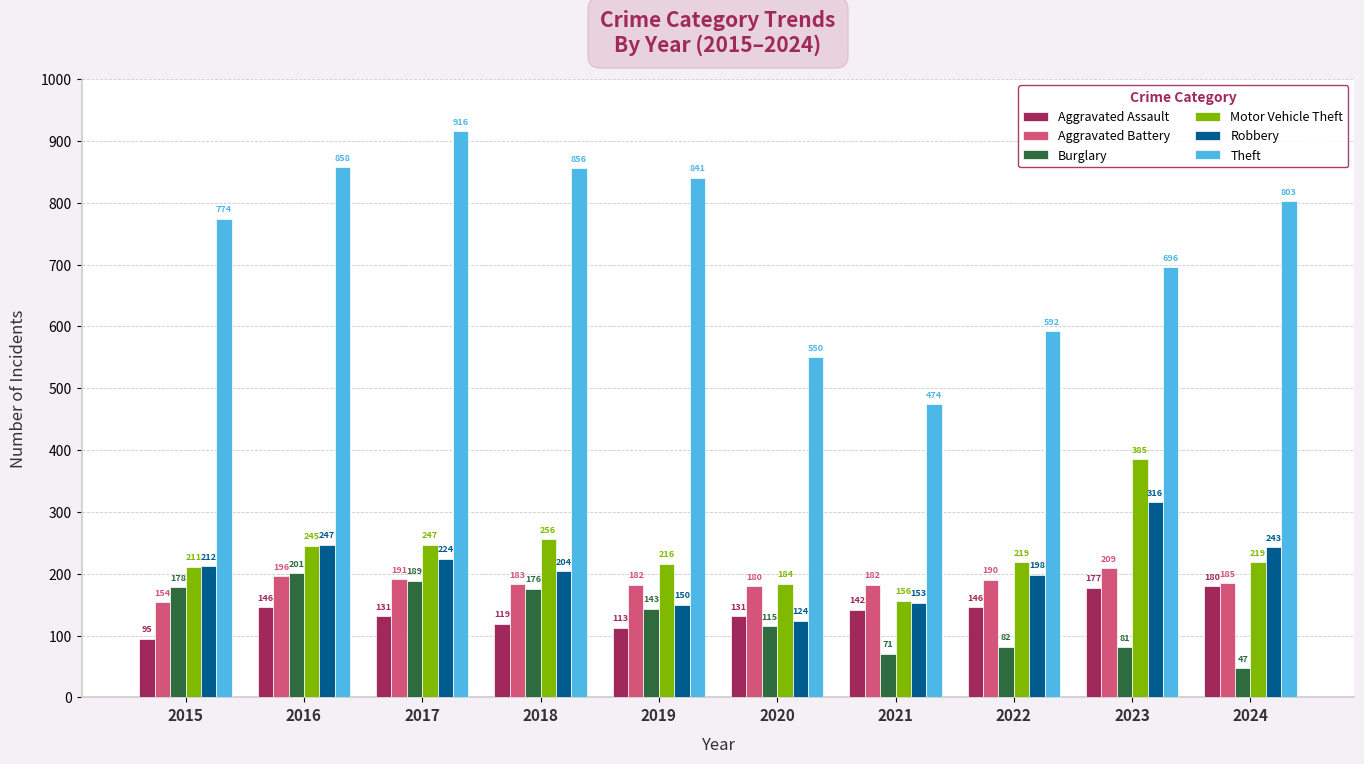

What is the spread (max minus min) of values at 2016?

712